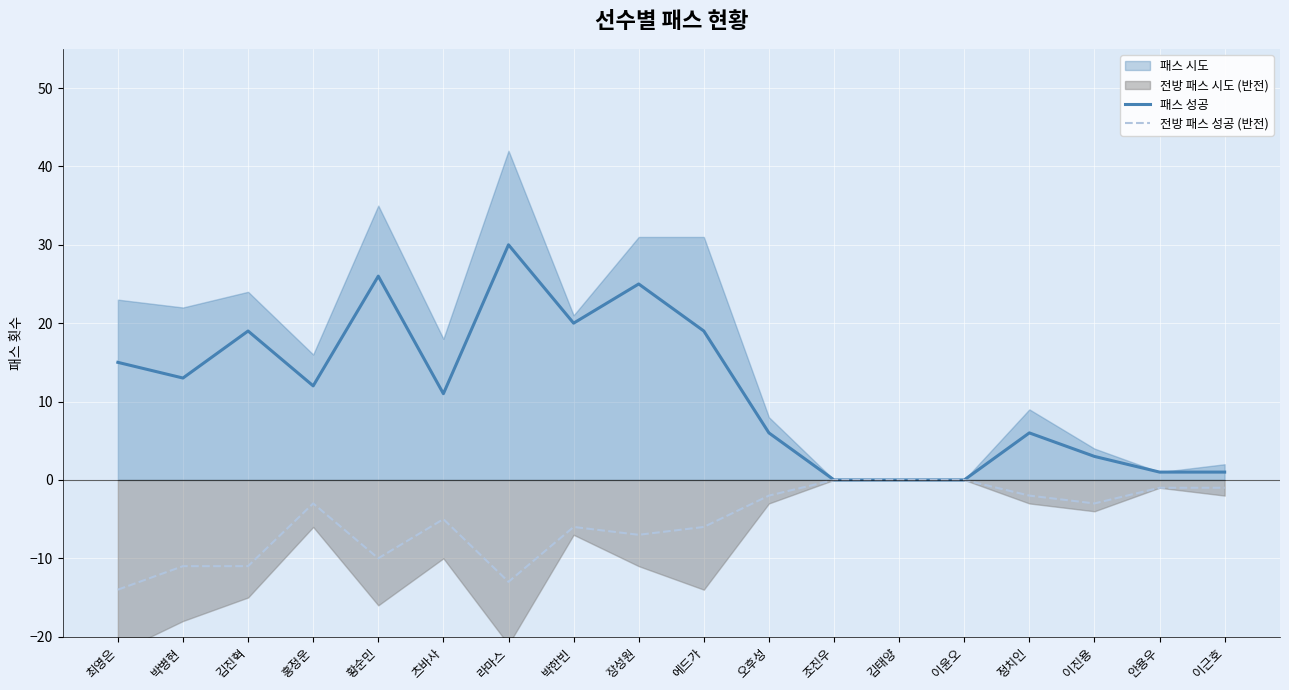

The 전방 패스 성공 (반전) series shows 0 at 이윤오. True or false?

True